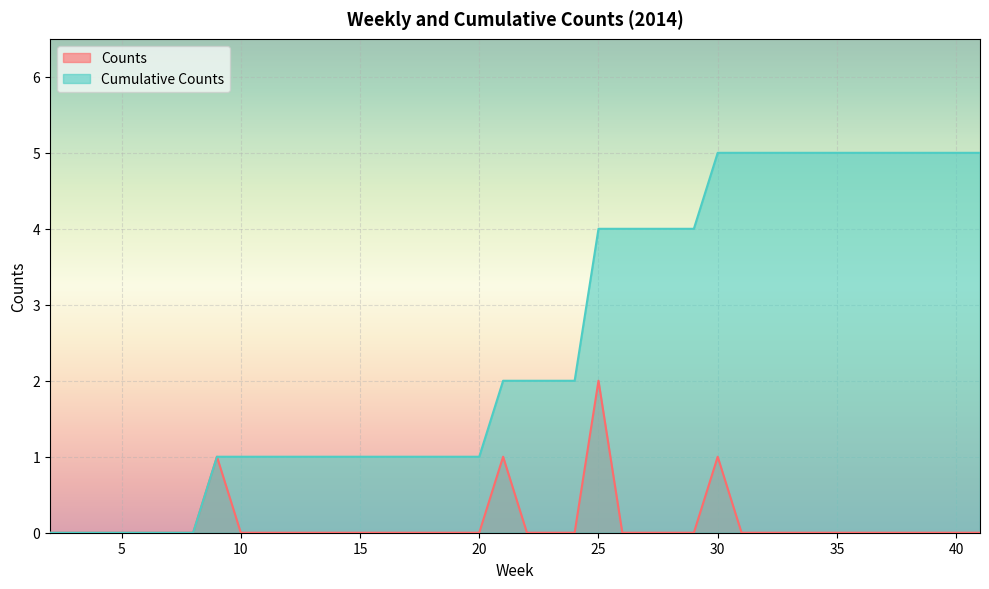

At 37, list the series in order from smallest to largest.

Counts, Cumulative Counts